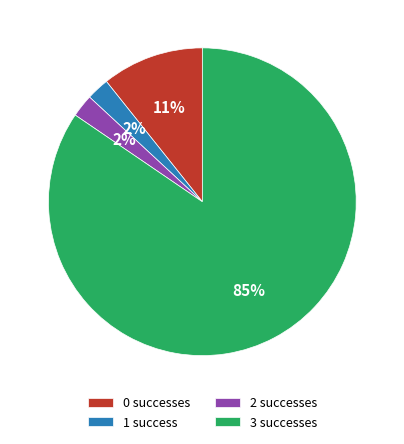

Approximately how many times larger is the value at 0 compared to 3?

0.1